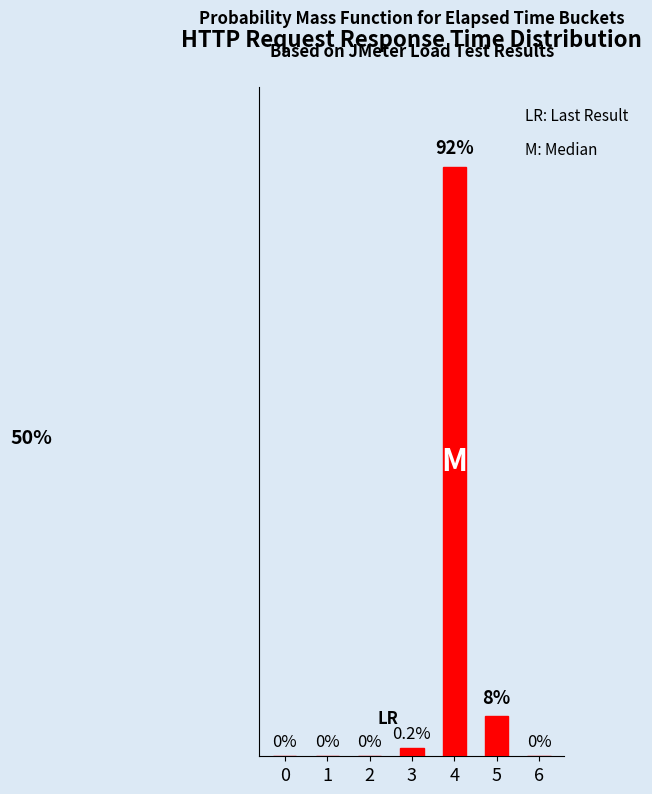

What is the ratio of the value at 5 to the value at 4?

0.1